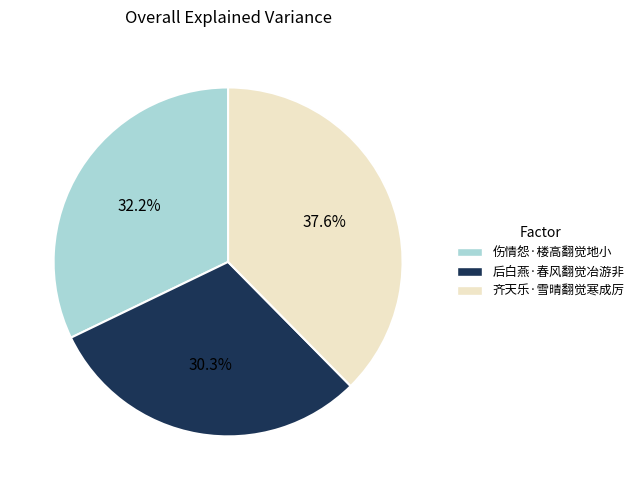

Approximately how many times larger is the value at 齐天乐·雪晴翻觉寒成厉 compared to 伤情怨·楼高翻觉地小?

1.2